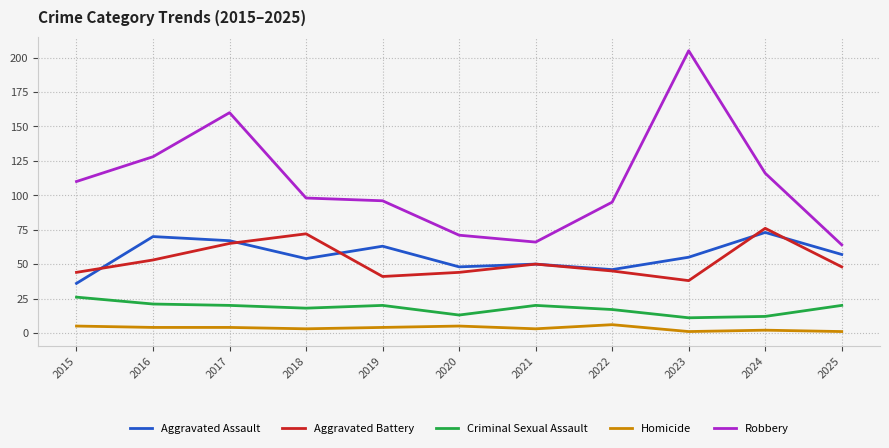

Is the value of Criminal Sexual Assault at 2025 greater than the value of Robbery at 2021?

No